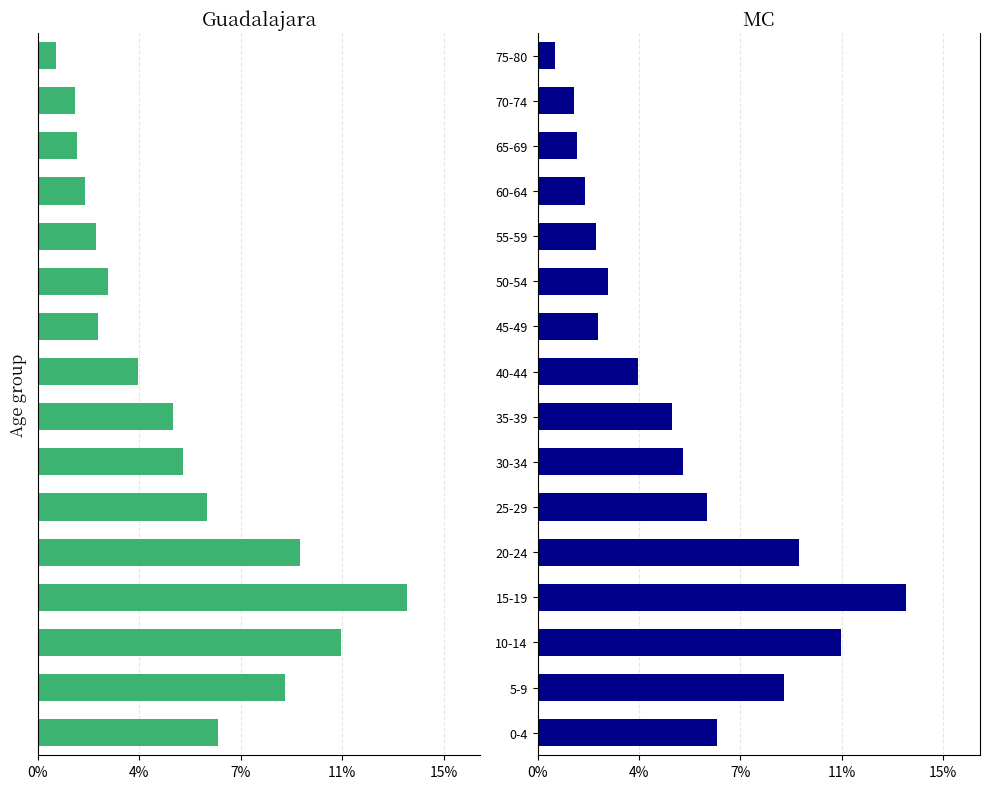

How many bars are there in each group?

2